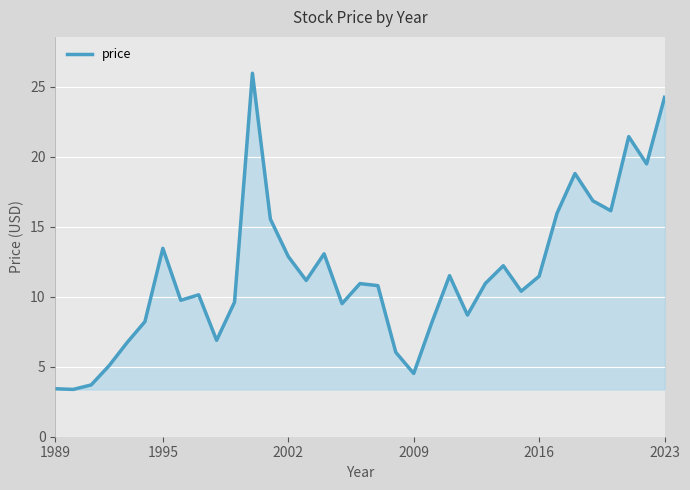

What is the smallest value displayed?

3.4